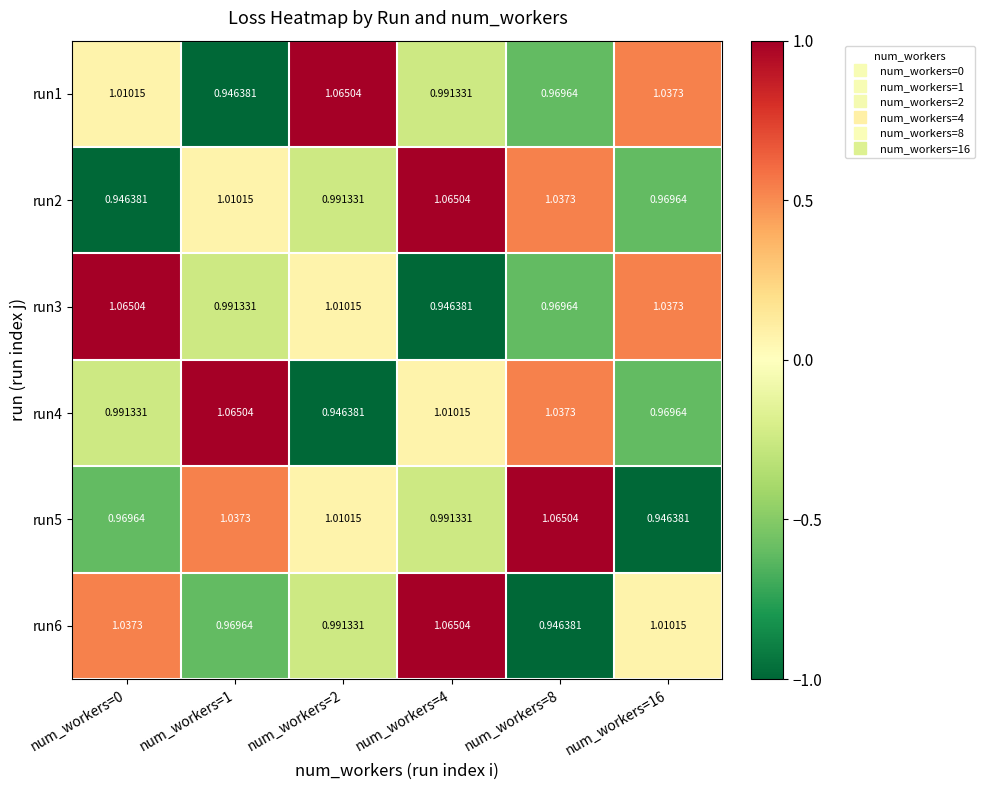

Count the number of data series in this chart.

6